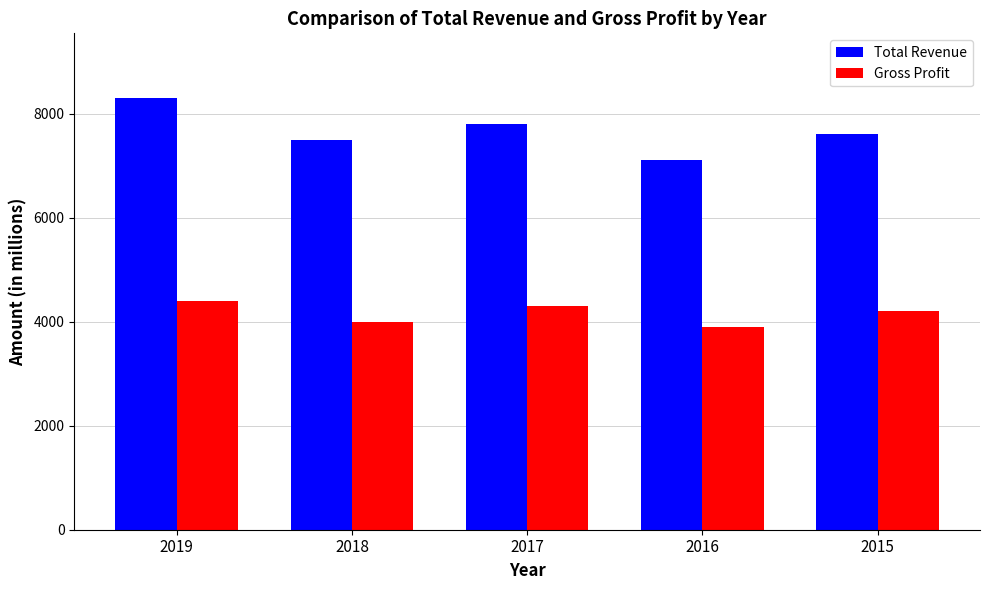

Reading left to right, transcribe all the data shown in this chart.

Total Revenue: 2019=8300	2018=7500	2017=7800	2016=7100	2015=7600
Gross Profit: 2019=4400	2018=4000	2017=4300	2016=3900	2015=4200